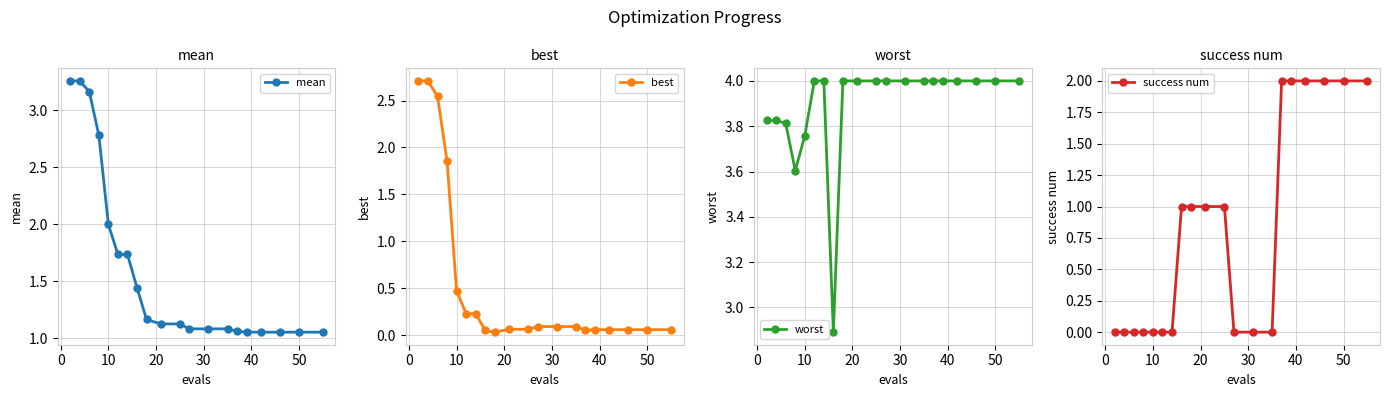

True or false: mean and best intersect in this chart.

False